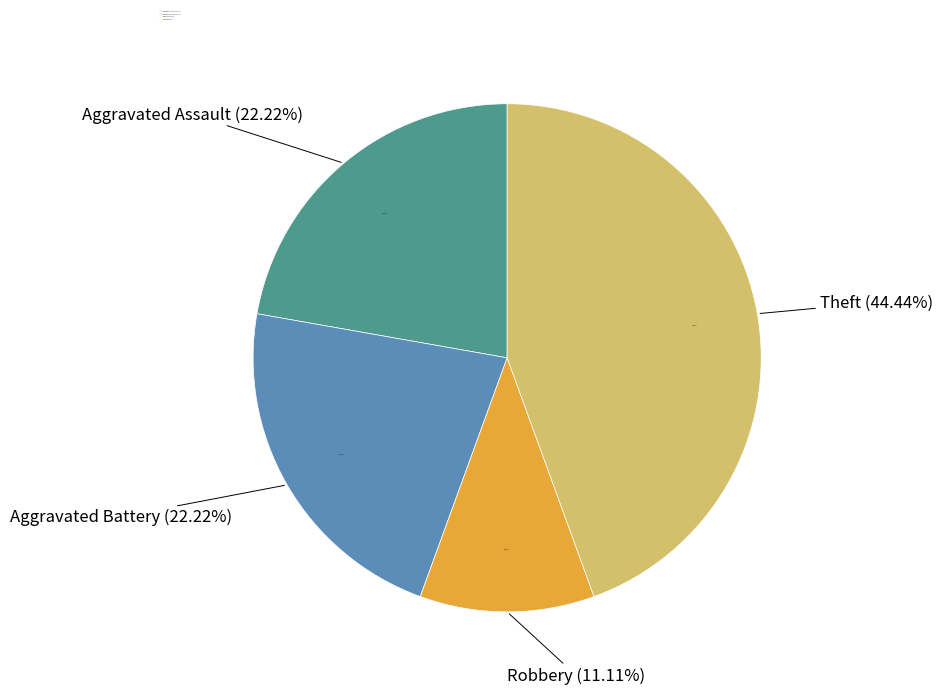

Is the sum of Aggravated Battery and Robbery greater than half?

No